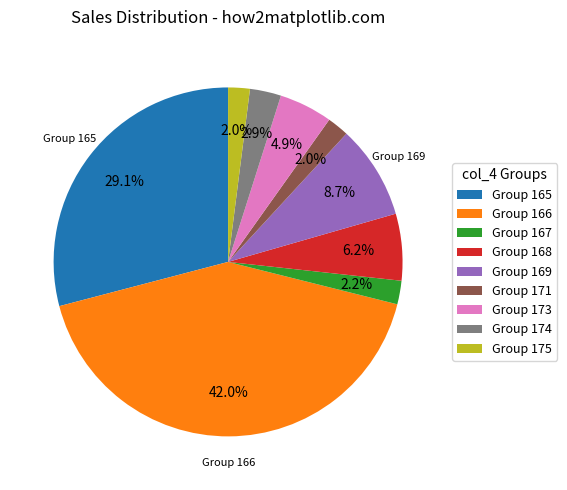

Which has a higher value, Group 166 or Group 175?

Group 166